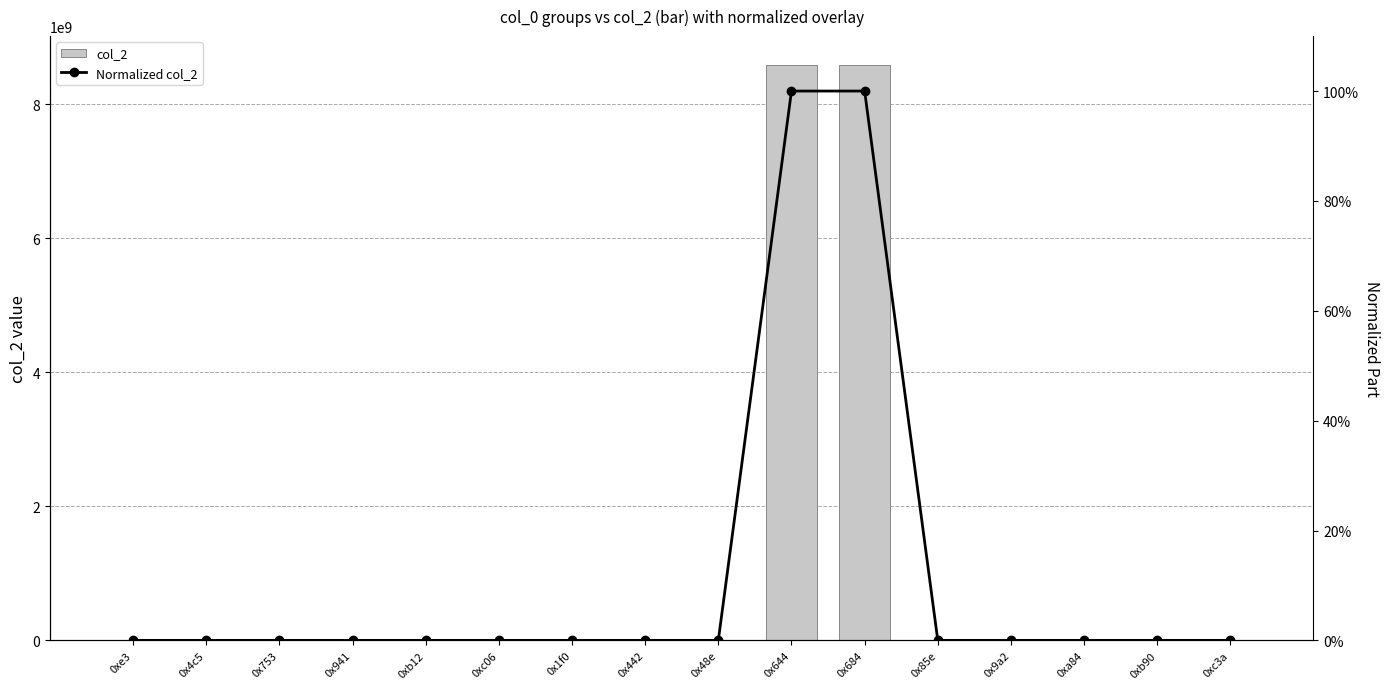

Is it true that Normalized col_2 equals 1.0 at 0x644?

True